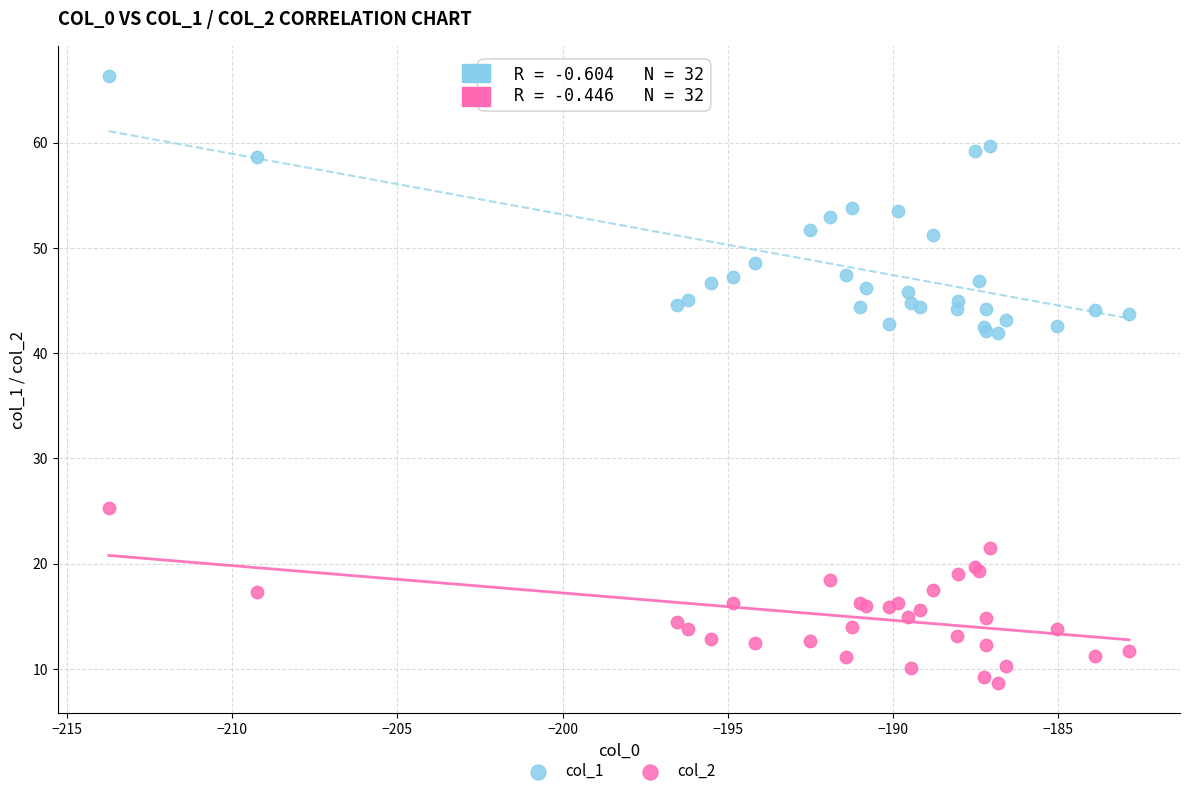

Which series reaches the minimum Y coordinate?

col_2